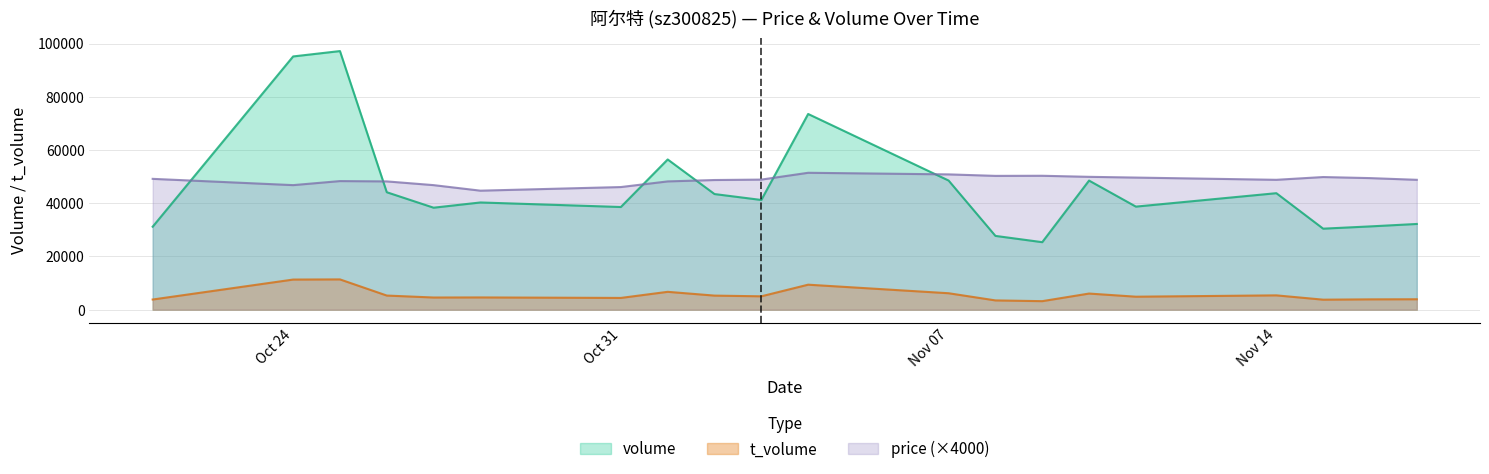

True or false: t_volume has a value of 5313 at 2022-10-26.

True